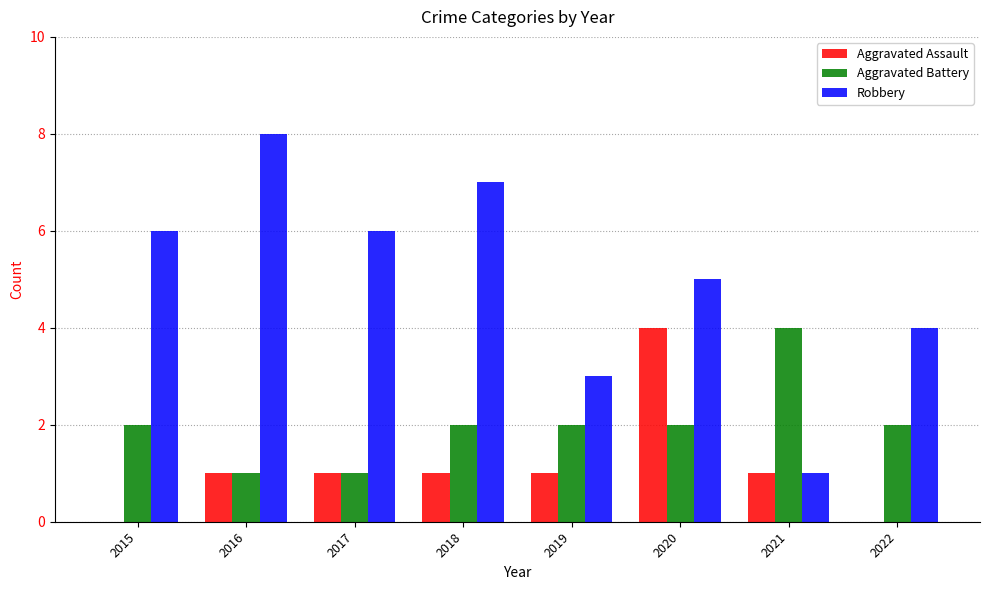

Are the bars grouped side by side (vs. stacked)?

Yes